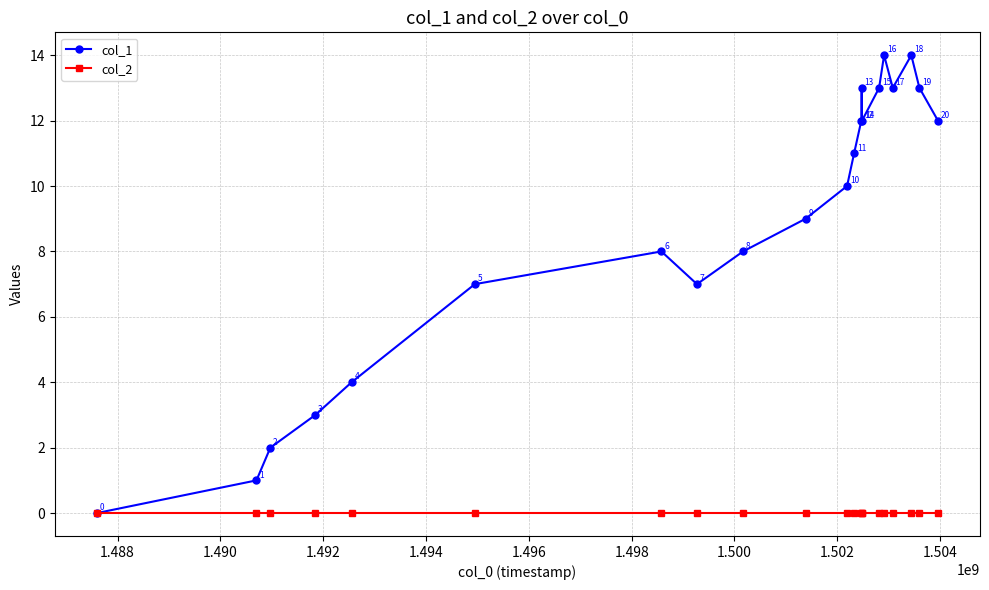

How many lines are shown in the chart?

2